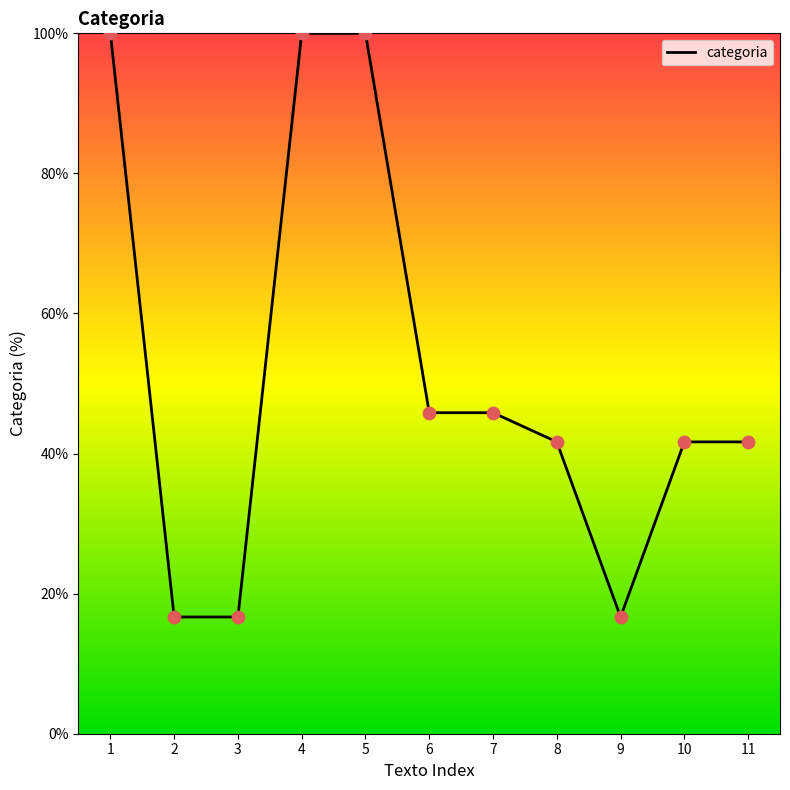

Approximately how many times larger is the value at 4 compared to 9?

6.0